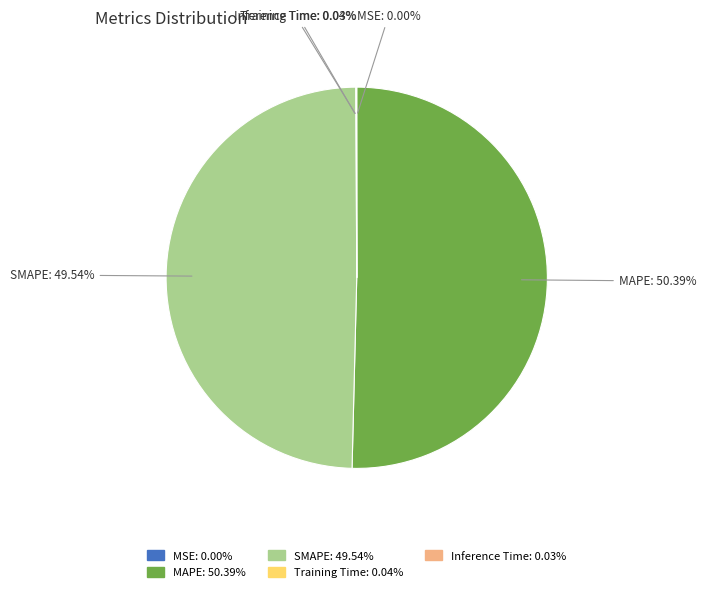

Combined, do SMAPE and MAPE account for over 50%?

Yes